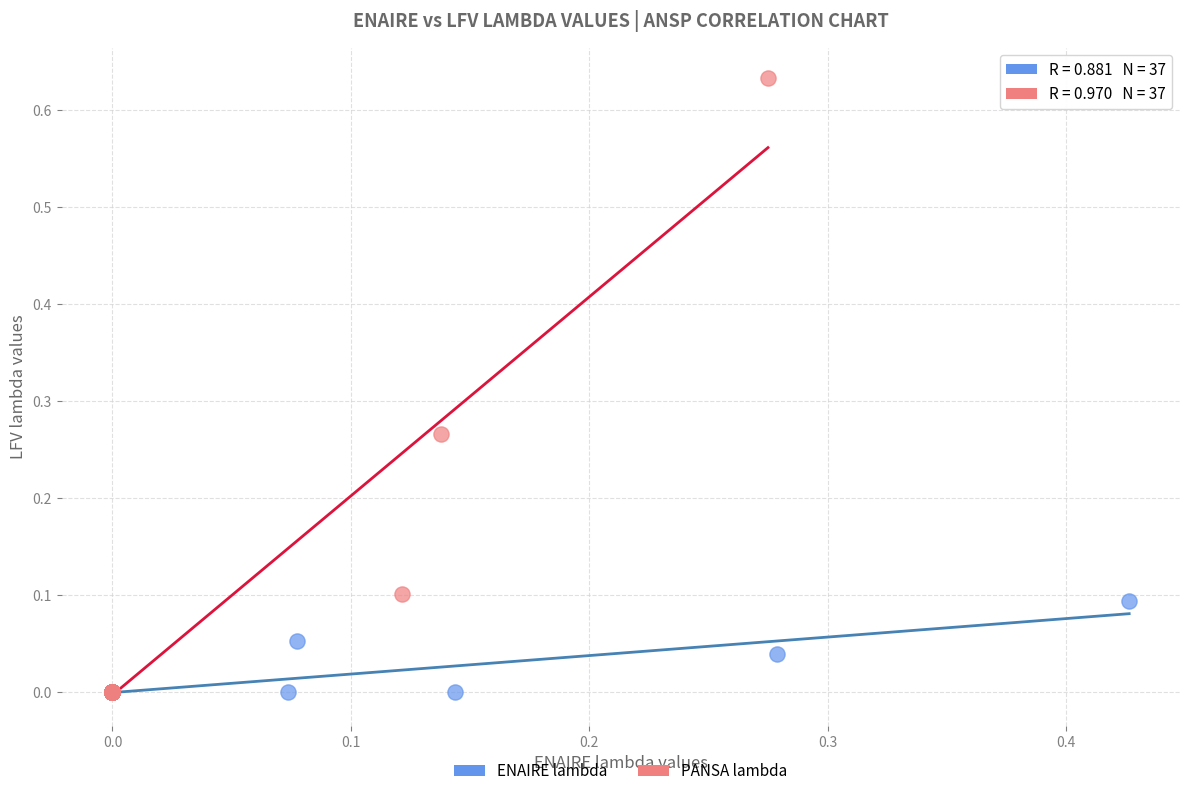

What are all the series names shown in the legend?

ENAIRE lambda, PANSA lambda